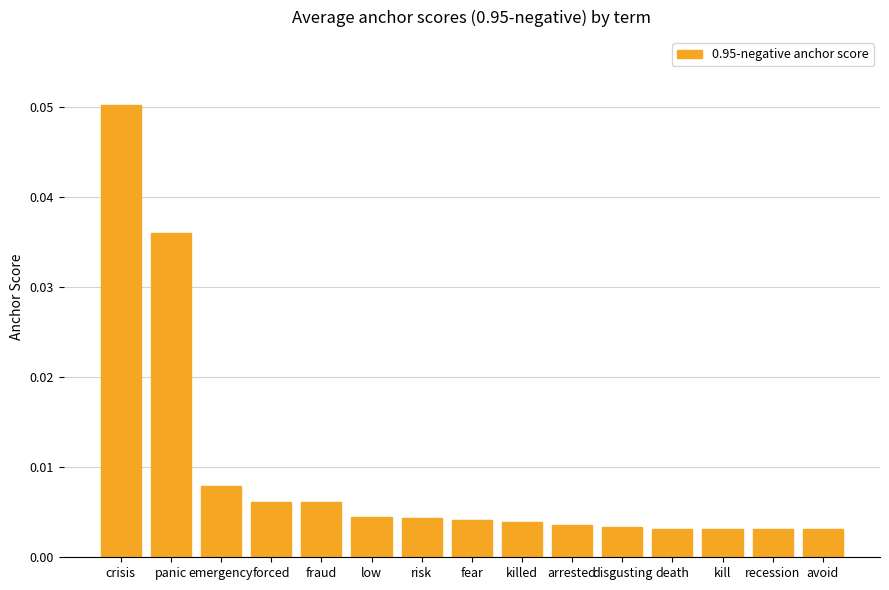

What position from the left is forced?

4